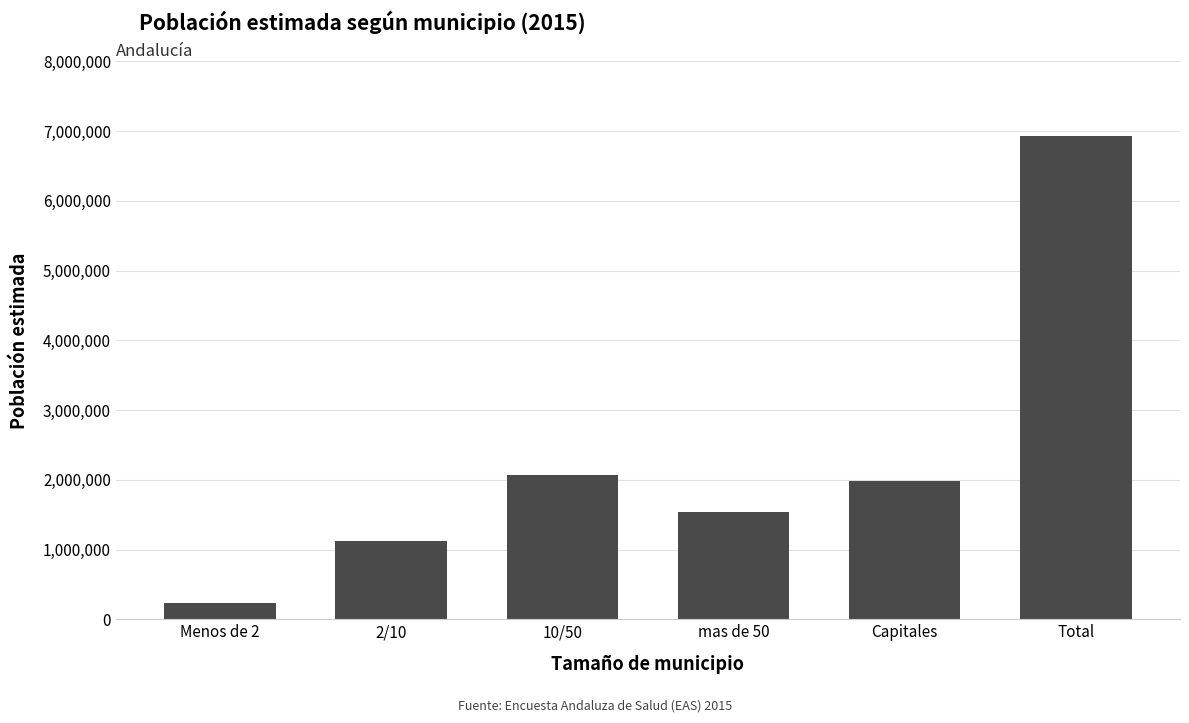

Rank the categories by value from lowest to highest.

Menos de 2, 2/10, mas de 50, Capitales, 10/50, Total